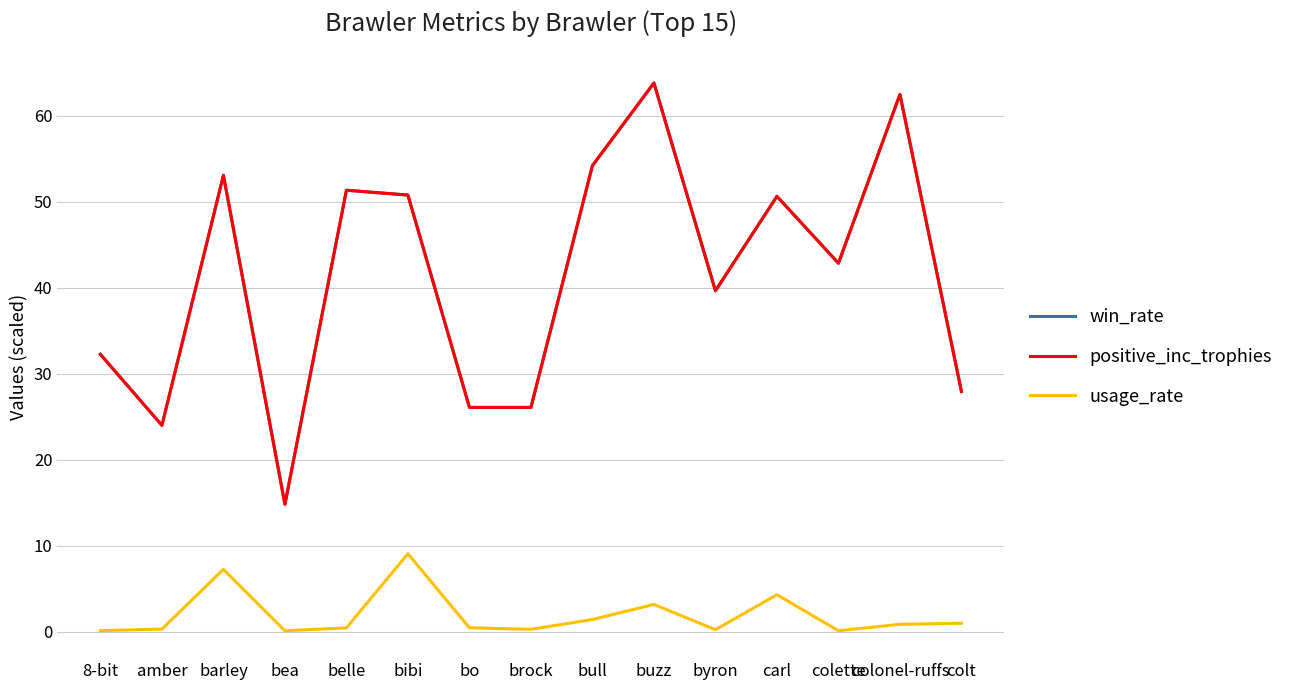

Reading left to right, transcribe all the data shown in this chart.

win_rate: 8-bit=32.3	amber=24.0	barley=53.1	bea=14.8	belle=51.4	bibi=50.8	bo=26.1	brock=26.1	bull=54.2	buzz=63.8	byron=39.7	carl=50.6	colette=42.9	colonel-ruffs=62.5	colt=27.9
positive_inc_trophies: 8-bit=32.3	amber=24.0	barley=53.1	bea=14.8	belle=51.4	bibi=50.8	bo=26.1	brock=26.1	bull=54.2	buzz=63.8	byron=39.7	carl=50.6	colette=42.9	colonel-ruffs=62.5	colt=27.9
usage_rate: 8-bit=0.1	amber=0.3	barley=7.2	bea=0.1	belle=0.4	bibi=9.1	bo=0.5	brock=0.3	bull=1.4	buzz=3.2	byron=0.2	carl=4.3	colette=0.1	colonel-ruffs=0.9	colt=1.0